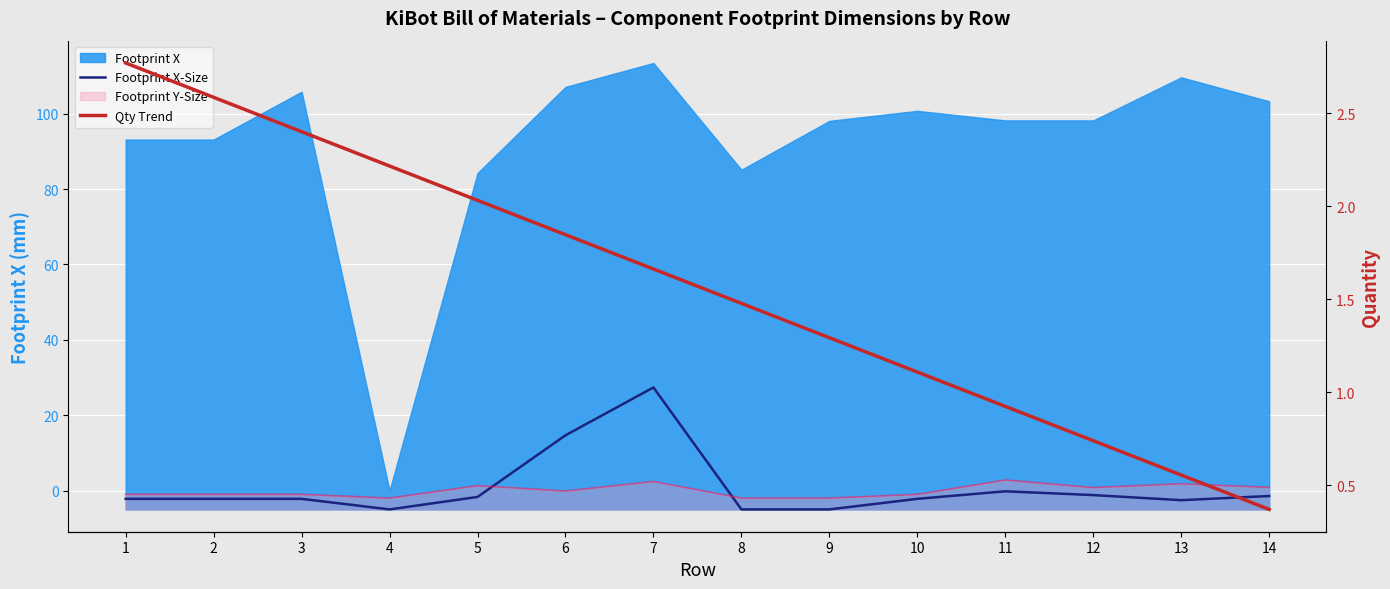

What is the lowest value of the Qty Trend series?

0.4